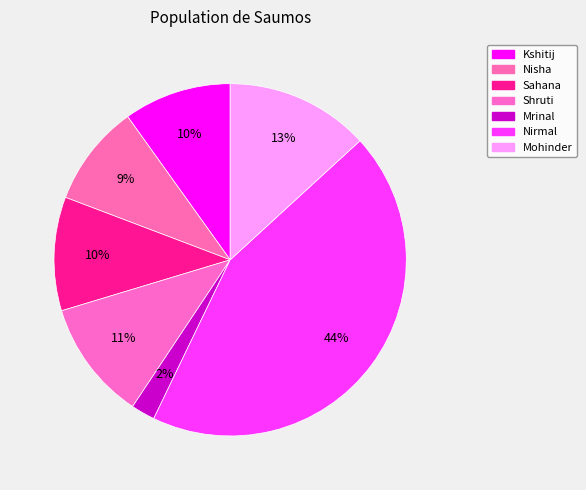

True or false: Kshitij accounts for 10% of the total.

True